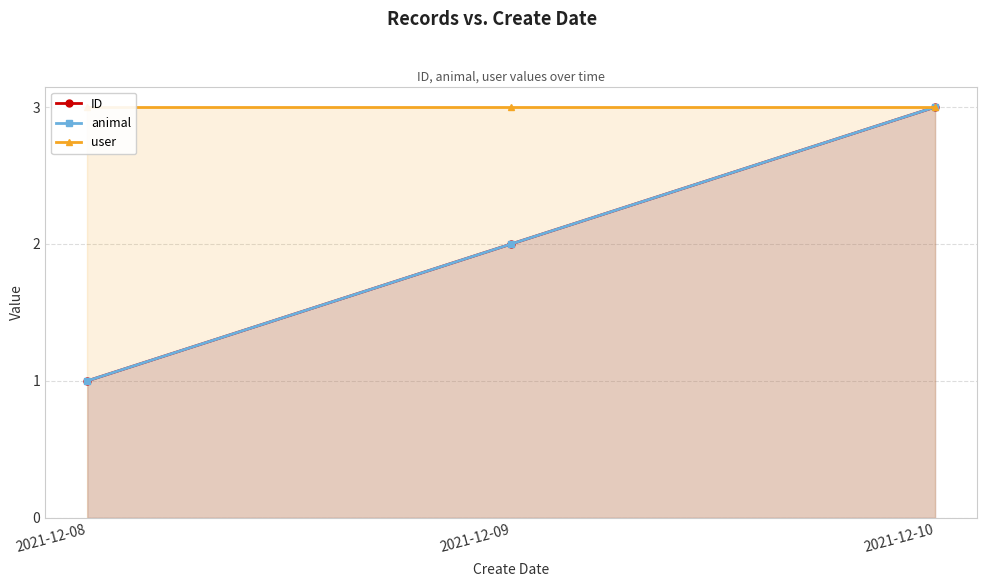

The user series shows 4 at 2021-12-08. True or false?

False